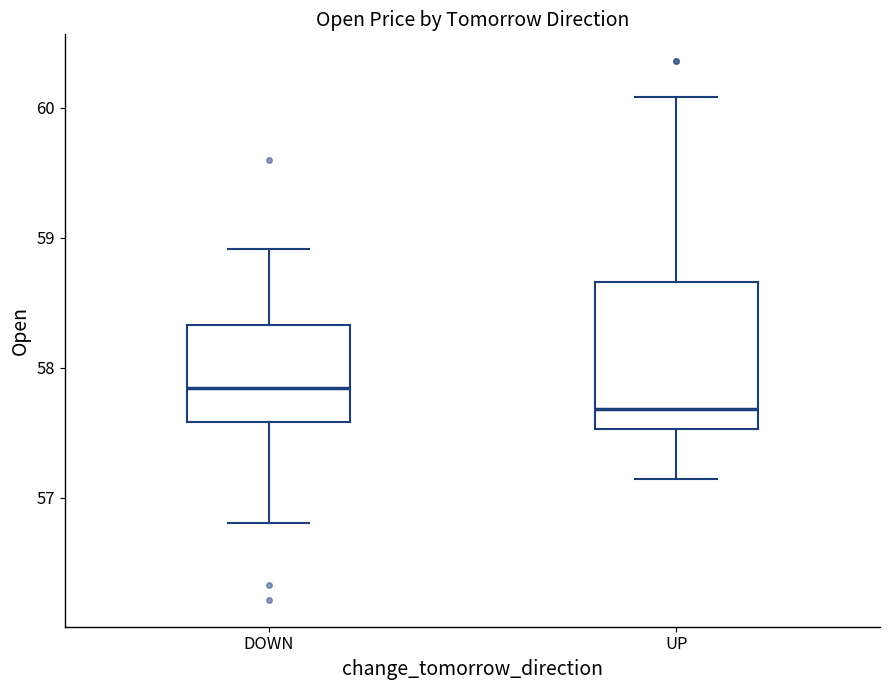

Comparing the boxes themselves (not the whiskers), which one is the tallest?

UP